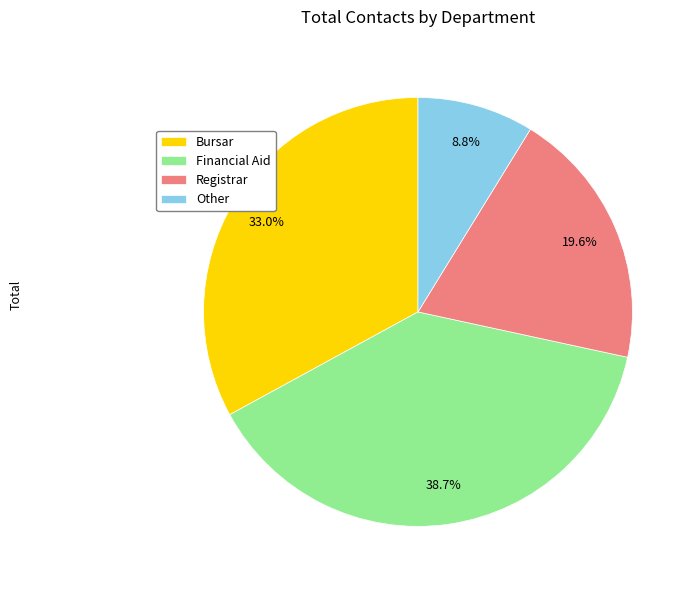

Which slice is the smallest?

Other